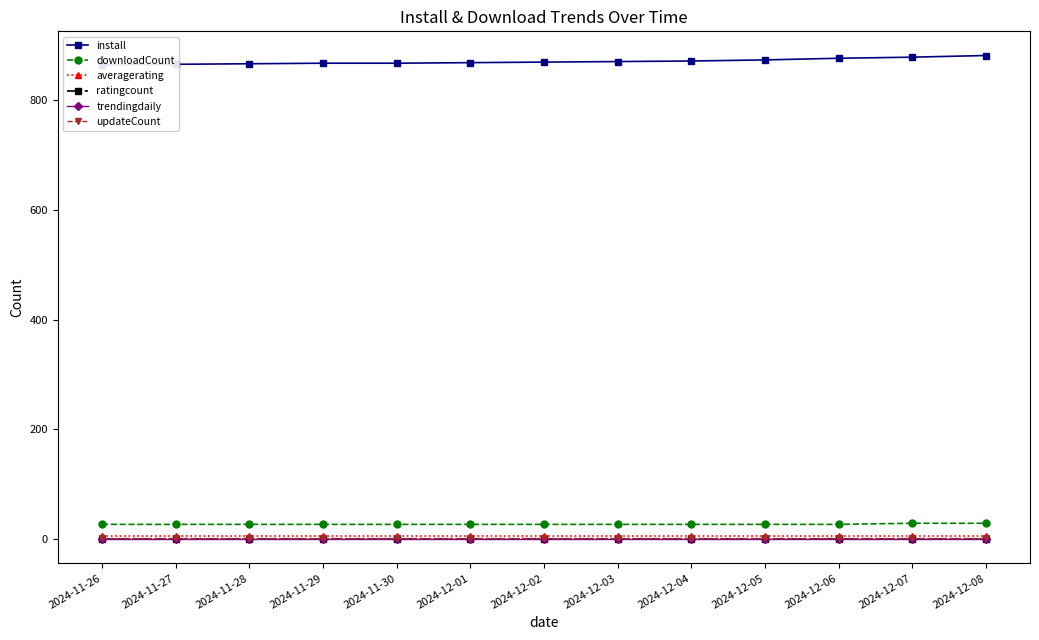

How many distinct data groups are displayed?

6